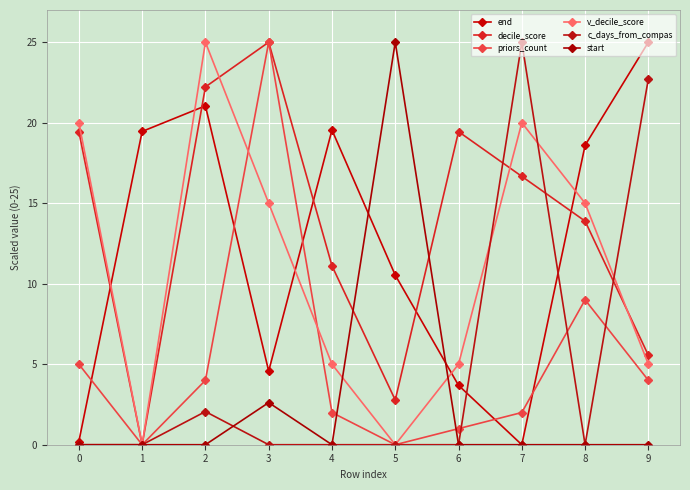

In priors_count, how many points are lower than both neighbors (excluding endpoints)?

2